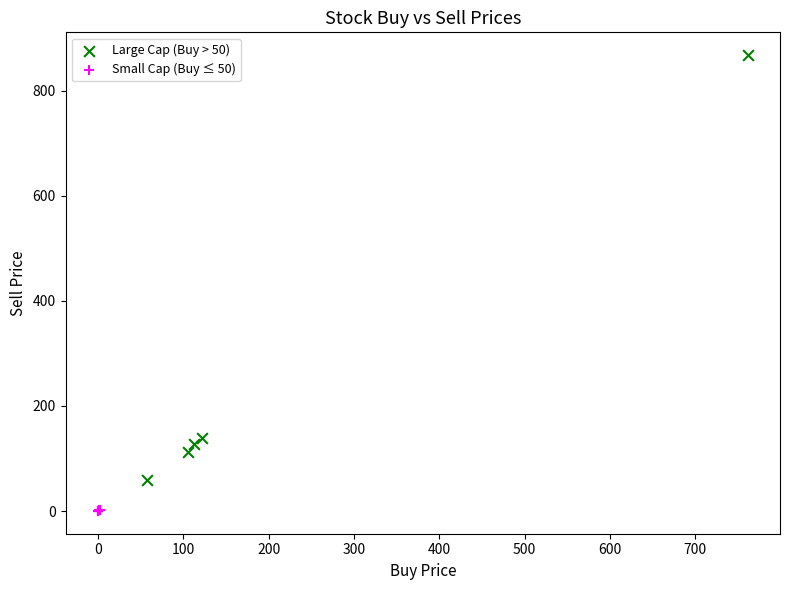

What are all the series names shown in the legend?

Large Cap (Buy > 50), Small Cap (Buy ≤ 50)